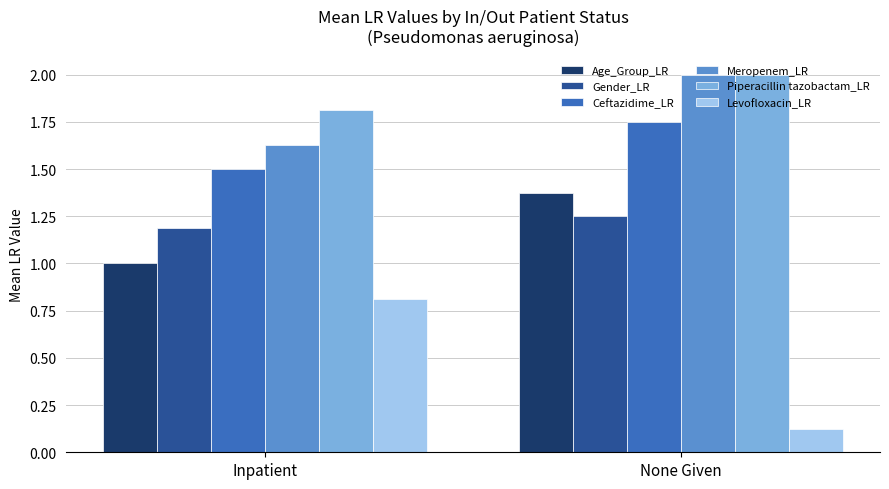

Is the value of Age_Group_LR at None Given greater than the value of Ceftazidime_LR at Inpatient?

No